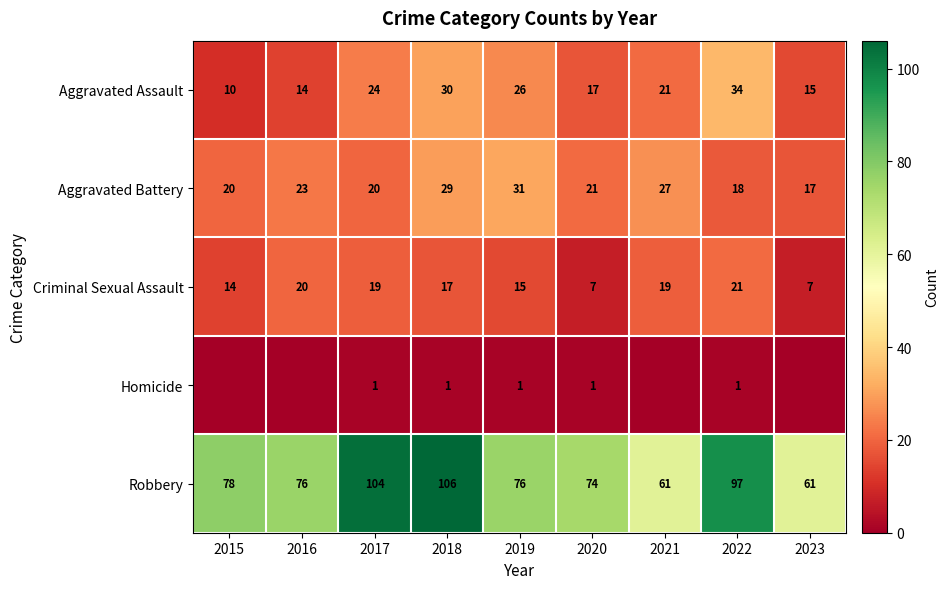

Is the value of Homicide at 2018 greater than the value of Aggravated Battery at 2018?

No